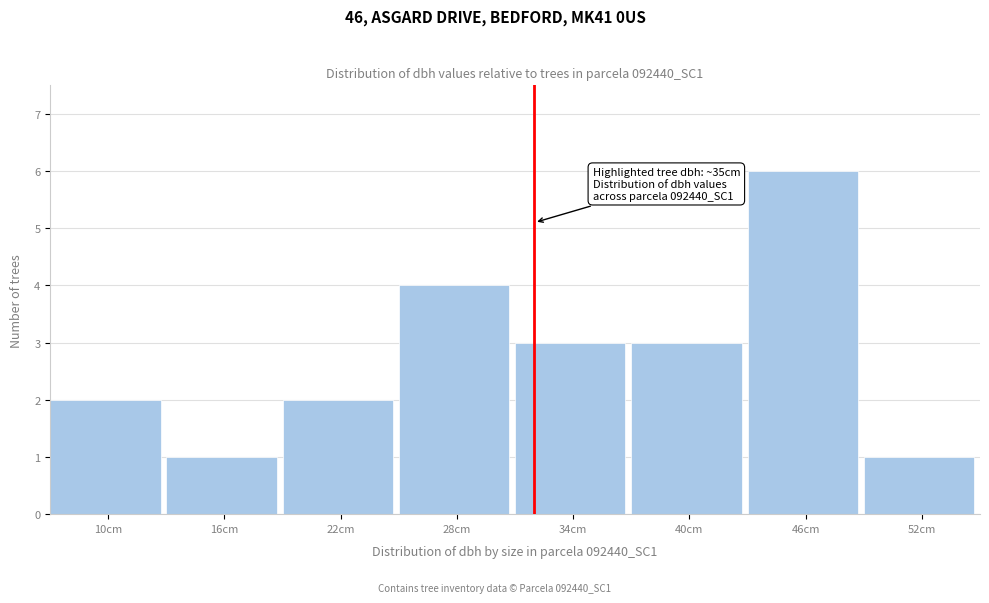

Reading right to left, transcribe all the data shown in this chart.

52cm=1	46cm=6	40cm=3	34cm=3	28cm=4	22cm=2	16cm=1	10cm=2